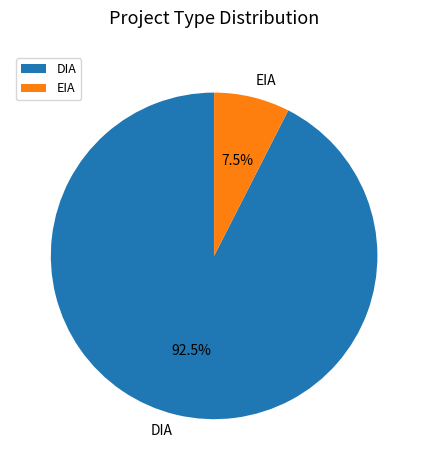

To the nearest percent, what is the difference between the DIA and EIA slice percentages?

85%